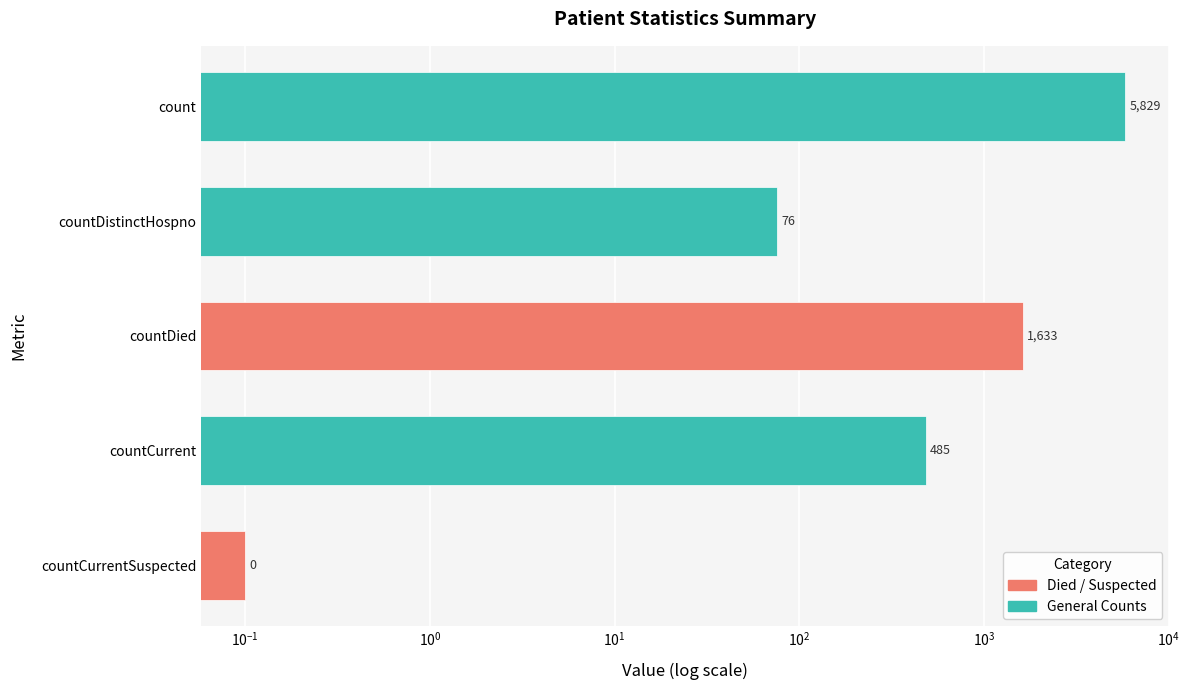

Reading left to right, list all the values displayed in this chart.

count=5829.0	countDistinctHospno=76.0	countDied=1633.0	countCurrent=485.0	countCurrentSuspected=0.1